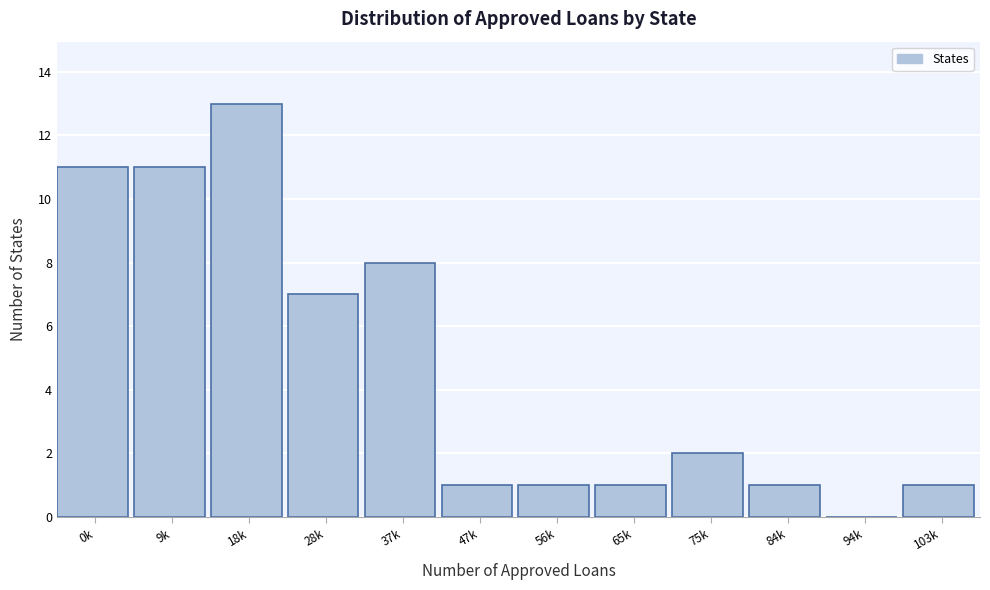

Reading left to right, what are all the values shown in this chart?

0k=11	9k=11	18k=13	28k=7	37k=8	47k=1	56k=1	65k=1	75k=2	84k=1	94k=0	103k=1